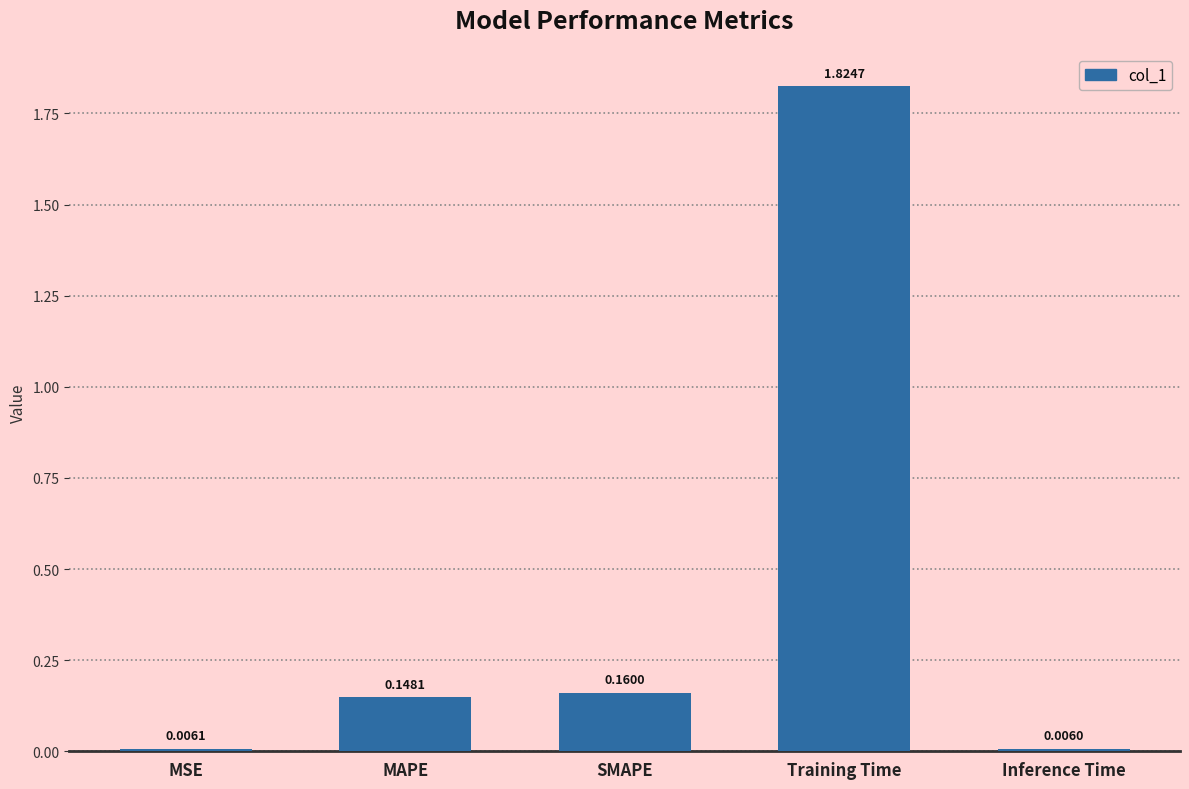

What position from the left is Training Time?

4